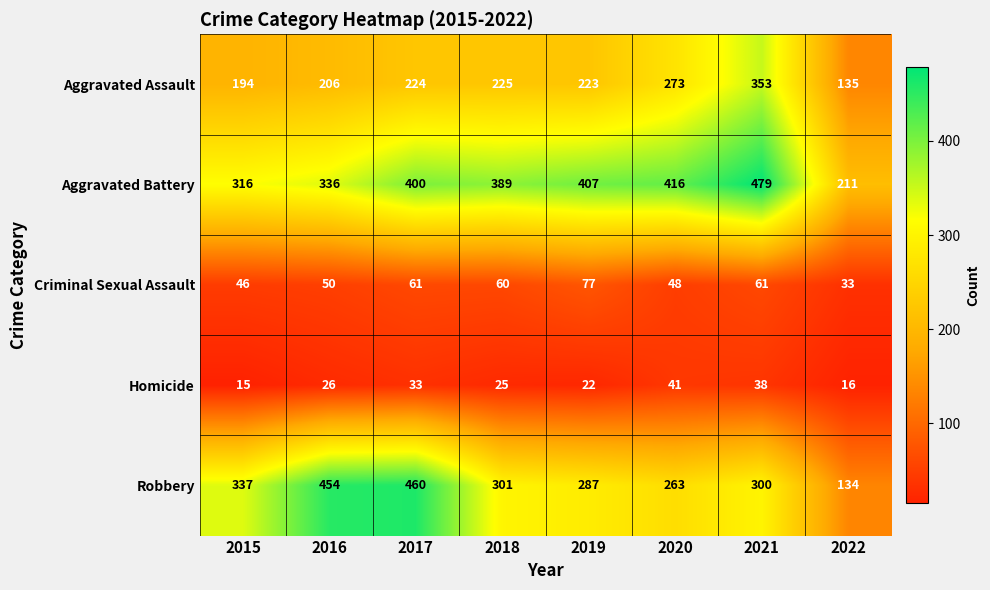

What is the difference between the highest and lowest values at 2015?

322